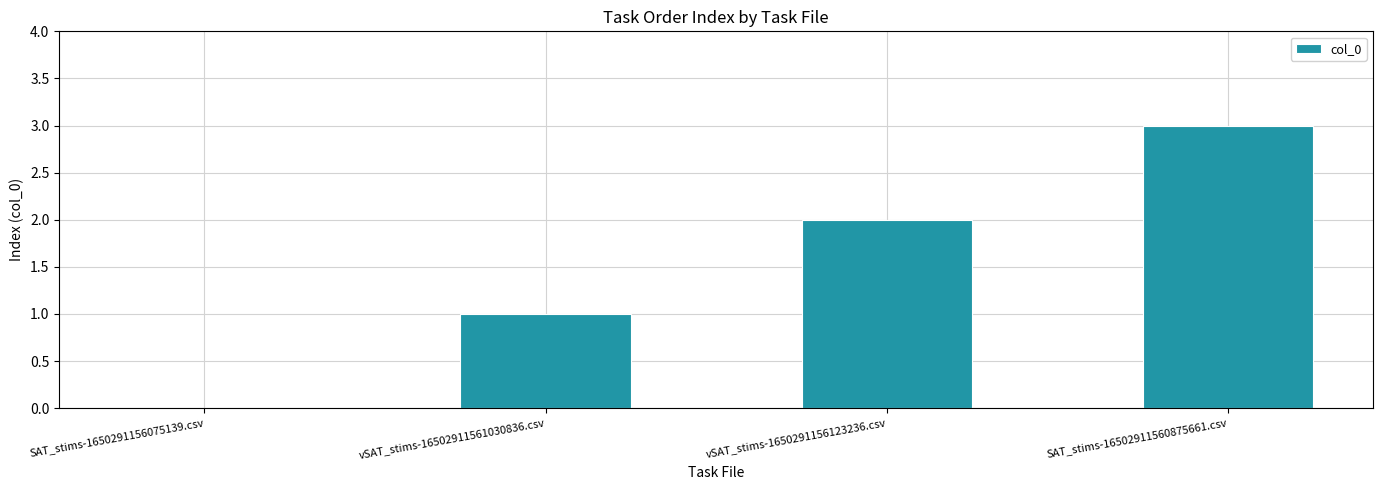

The chart shows a value of 2 at vSAT_stims-1650291156123236.csv. True or false?

True